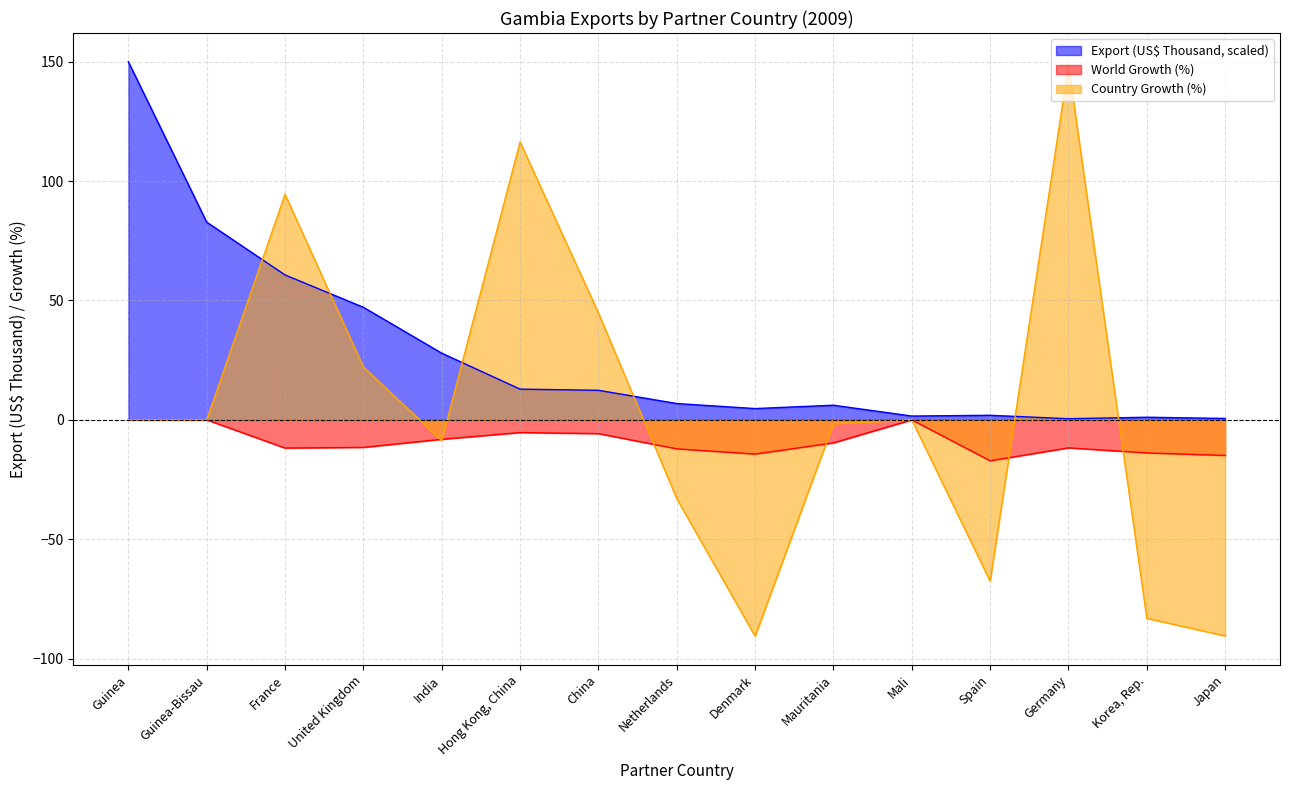

How many intersections are there between Country Growth (%) and Export (US$ Thousand)?

6